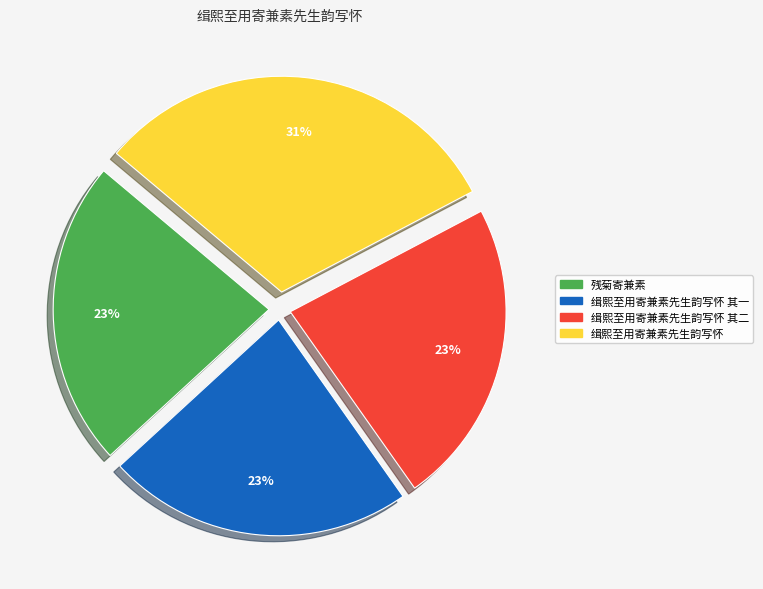

Is there any slice that represents more than half of the pie?

No